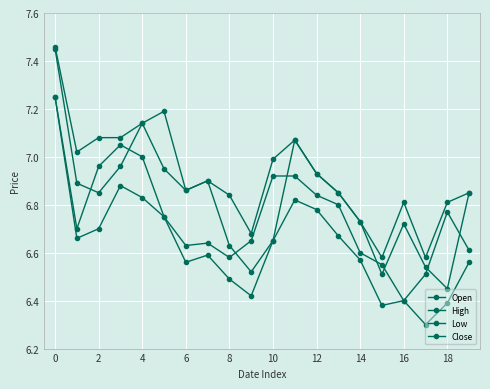

What is the difference between the maximum and minimum values in the Open series?

1.0